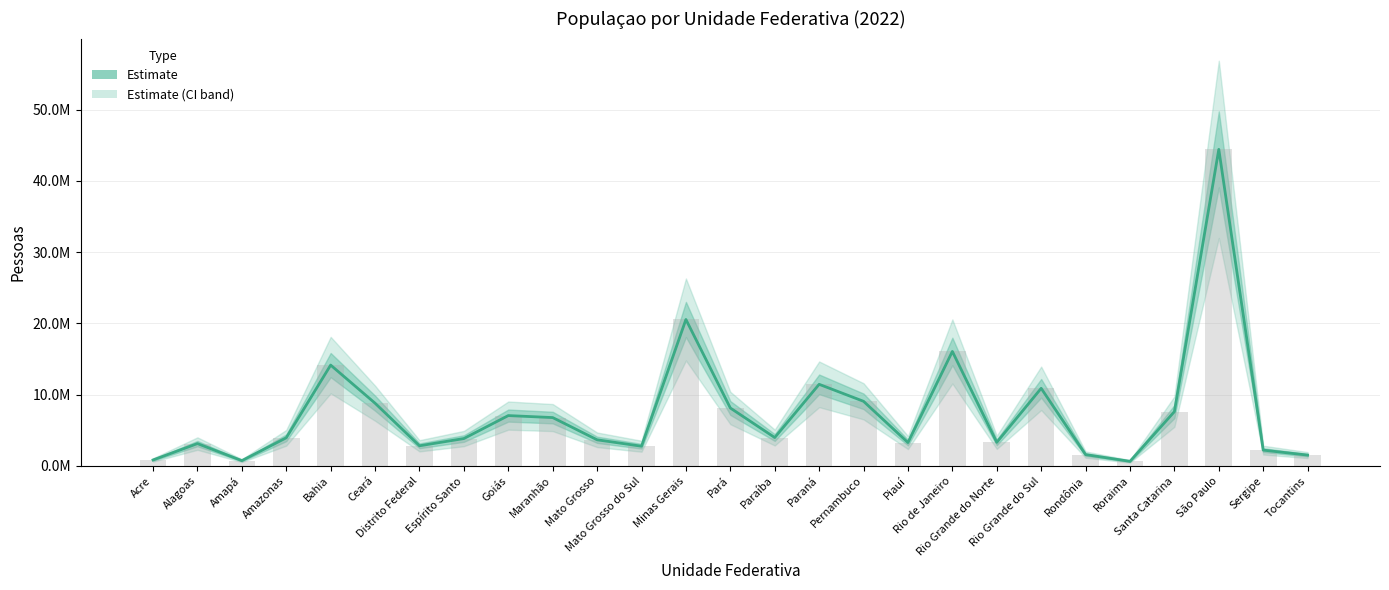

True or false: the data shows 5860560 at Mato Grosso.

False